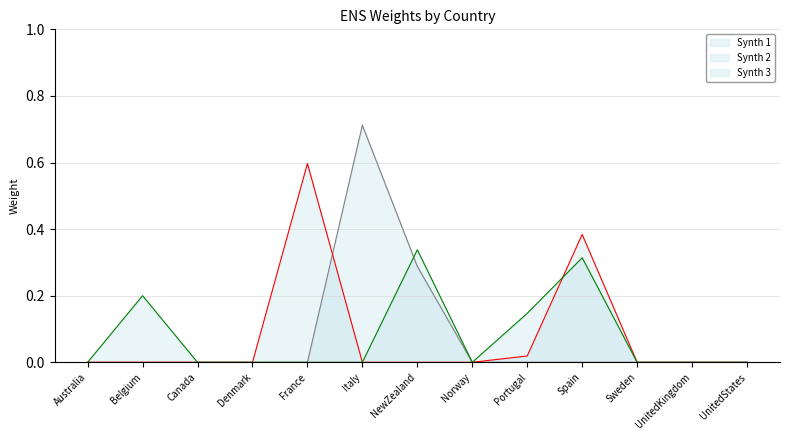

Is the value of Synth 3 at Denmark greater than the value of Synth 1 at Italy?

No